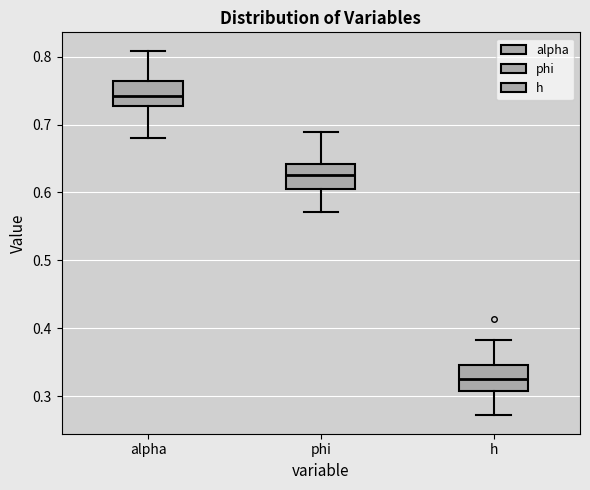

Where does the median line of the box for alpha sit on the y-axis? The values are not printed on the chart, so give them approximately, as read against the axis.

0.74